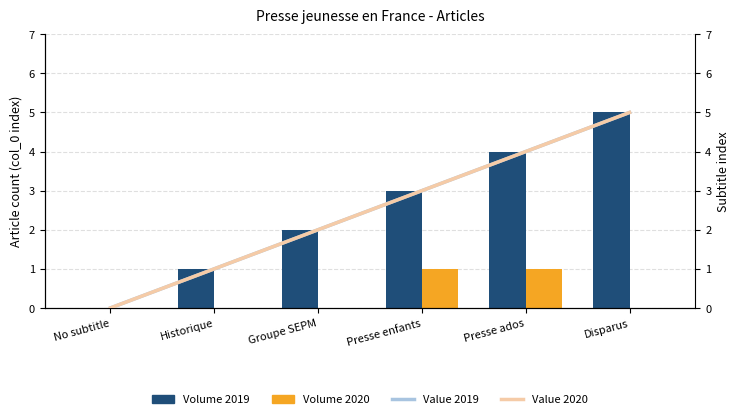

At how many categories does at least one series exceed 1?

4